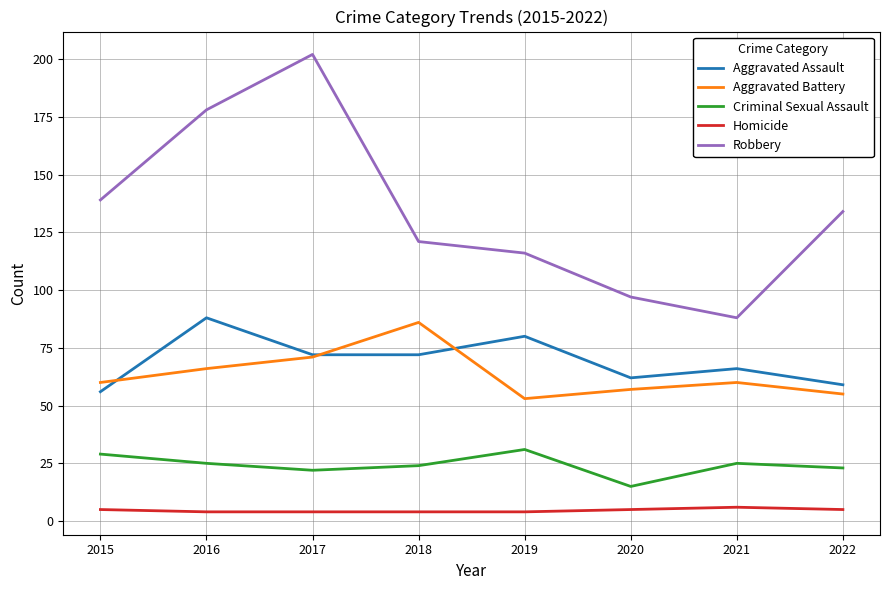

What is the minimum value shown in the chart?

4